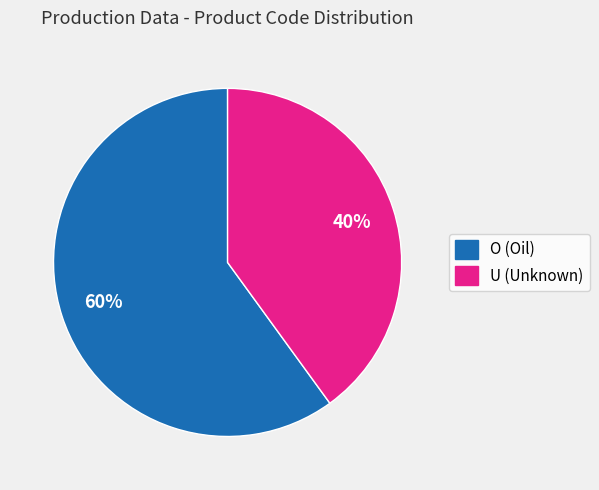

Does any single category account for the majority?

Yes